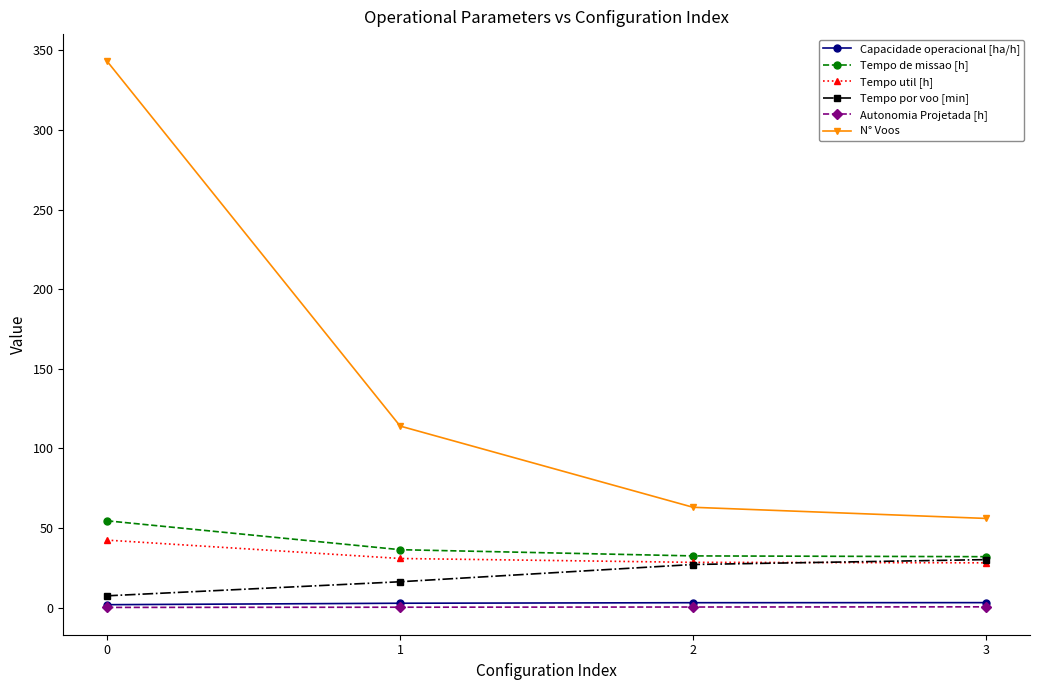

Between 0 and 1, which series saw the biggest shift?

N° Voos